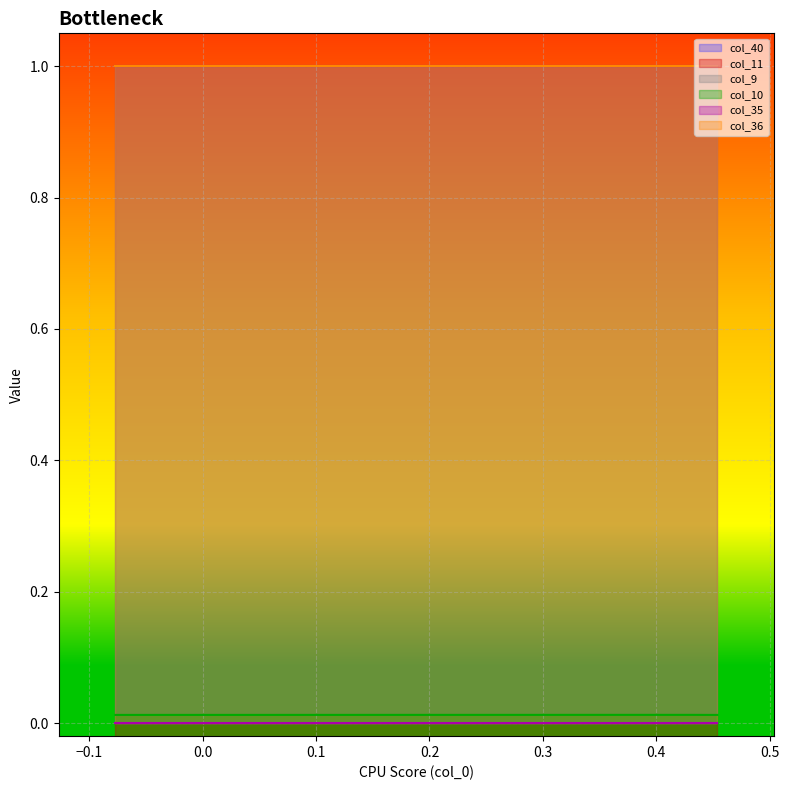

At how many categories does at least one series exceed 0?

9